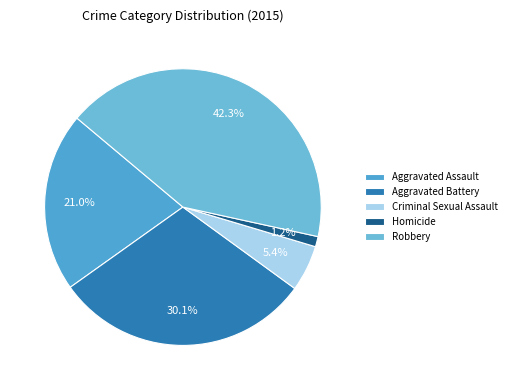

Does any single category account for the majority?

No